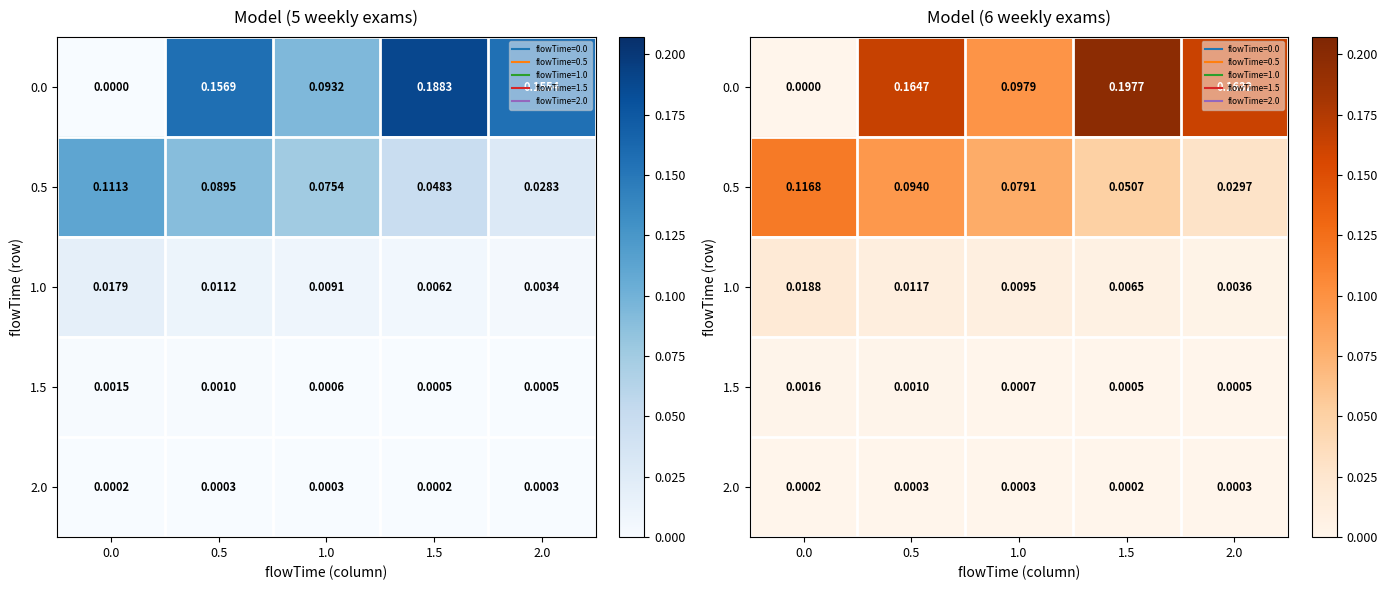

What is the total value across all series at 1.0?

0.2